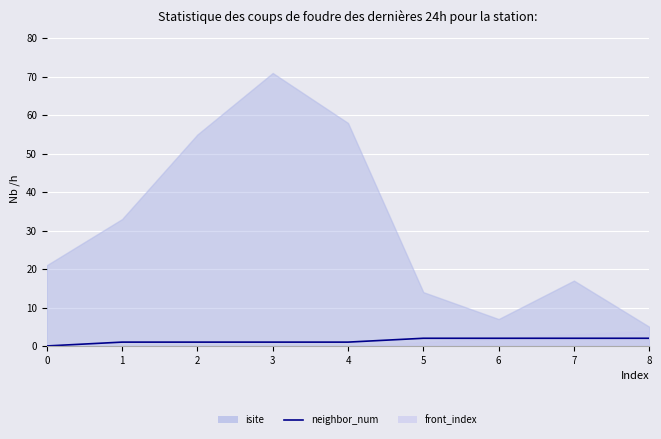

How many values are between 1 and 2?

8